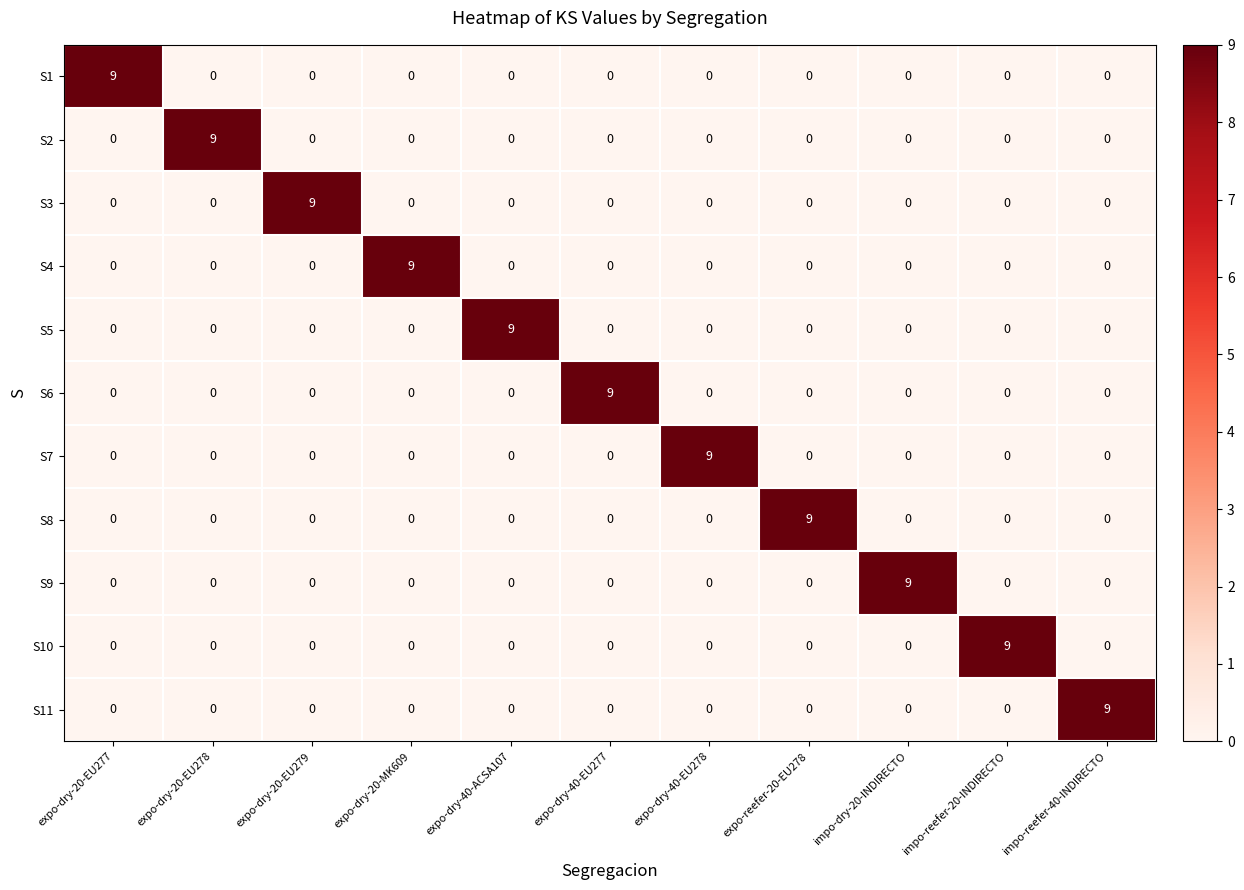

What is the sum of all S6 values?

9